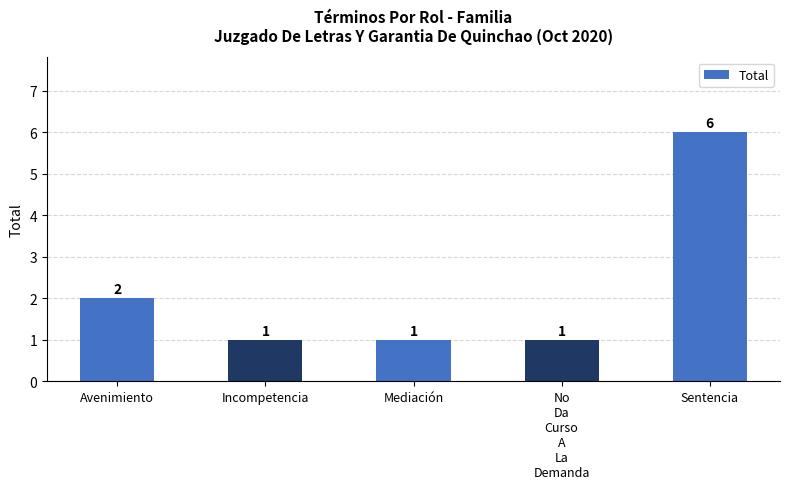

What is the difference between the maximum and minimum values?

5